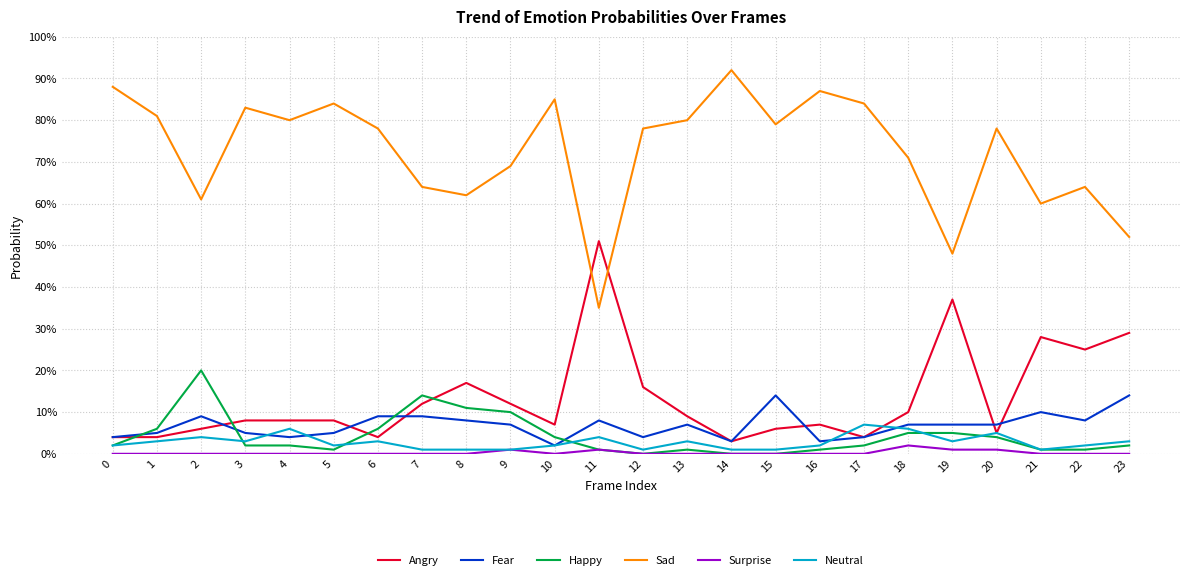

Which series changed the most between 3 and 12?

Angry